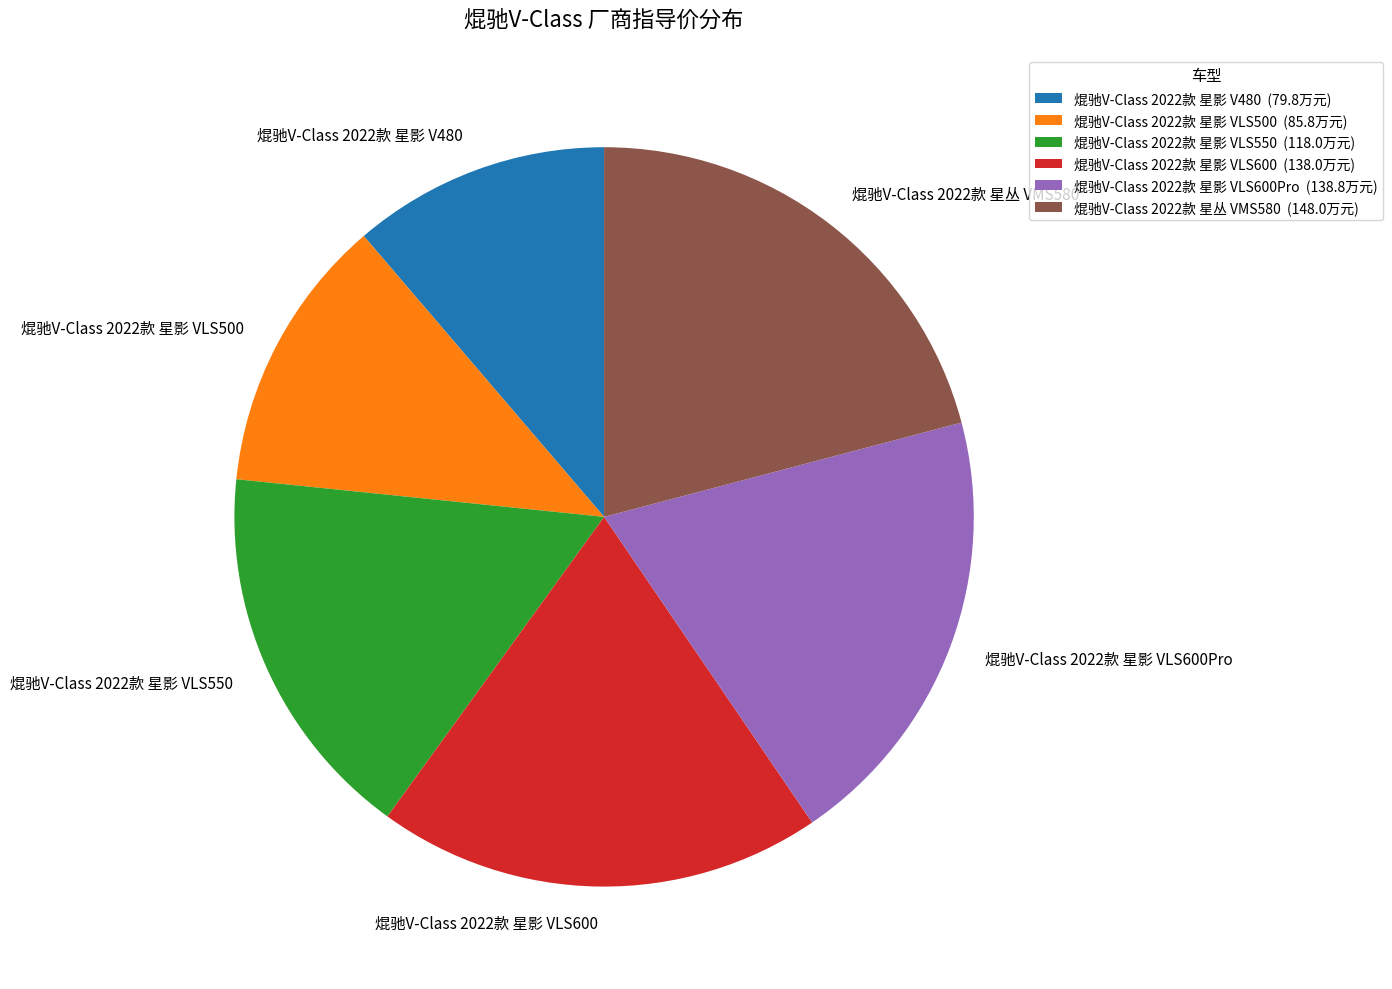

True or false: 焜驰V-Class 2022款 星影 VLS600 accounts for 29% of the total.

False